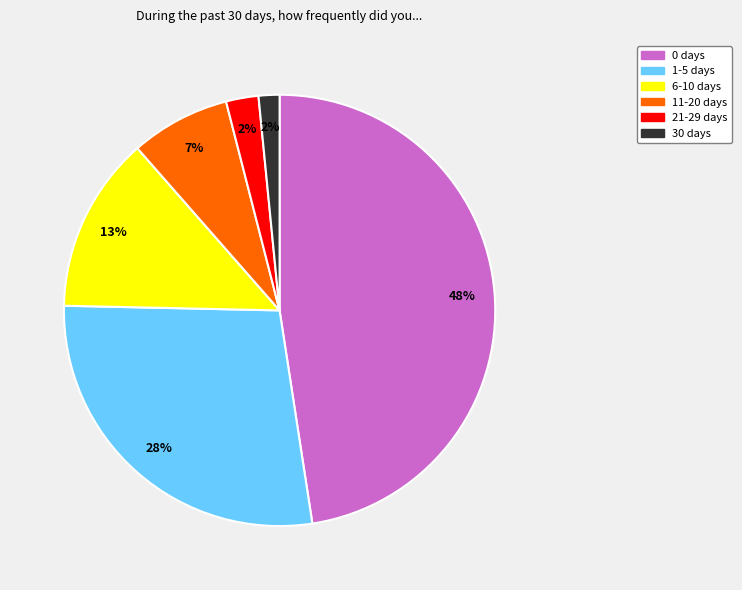

How many slices are in this pie chart?

6